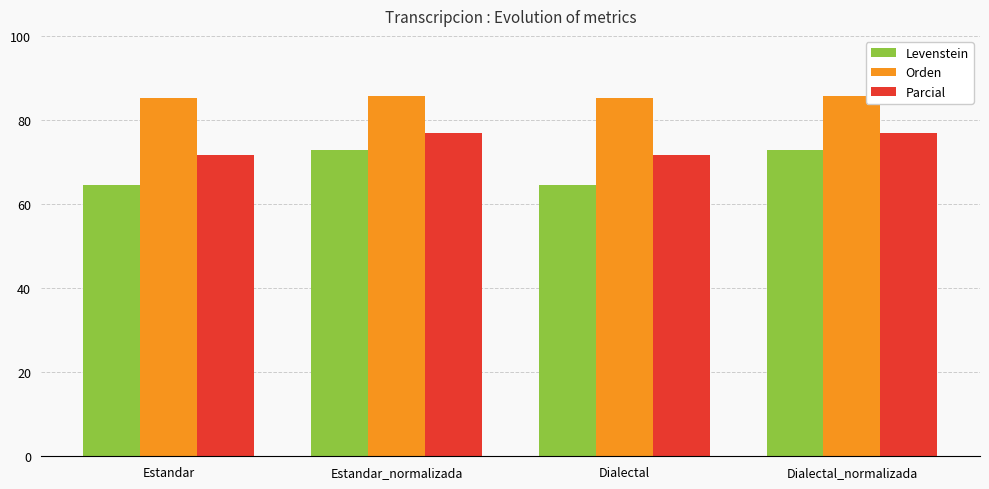

What are all the series names shown in the legend?

Levenstein, Orden, Parcial